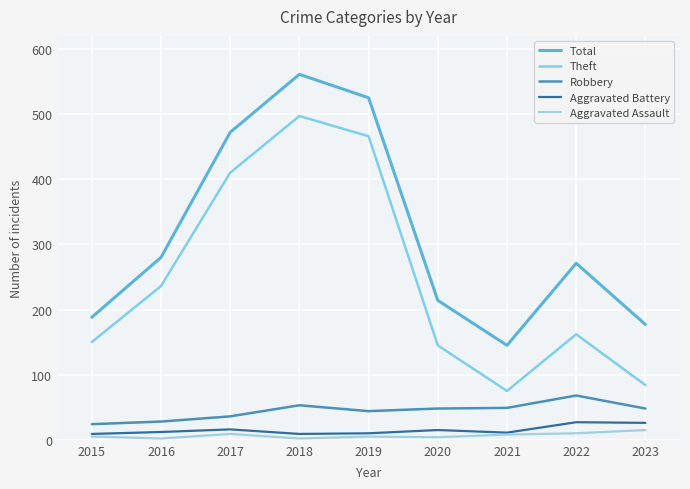

The value of Theft at 2020 is 145. True or false?

True